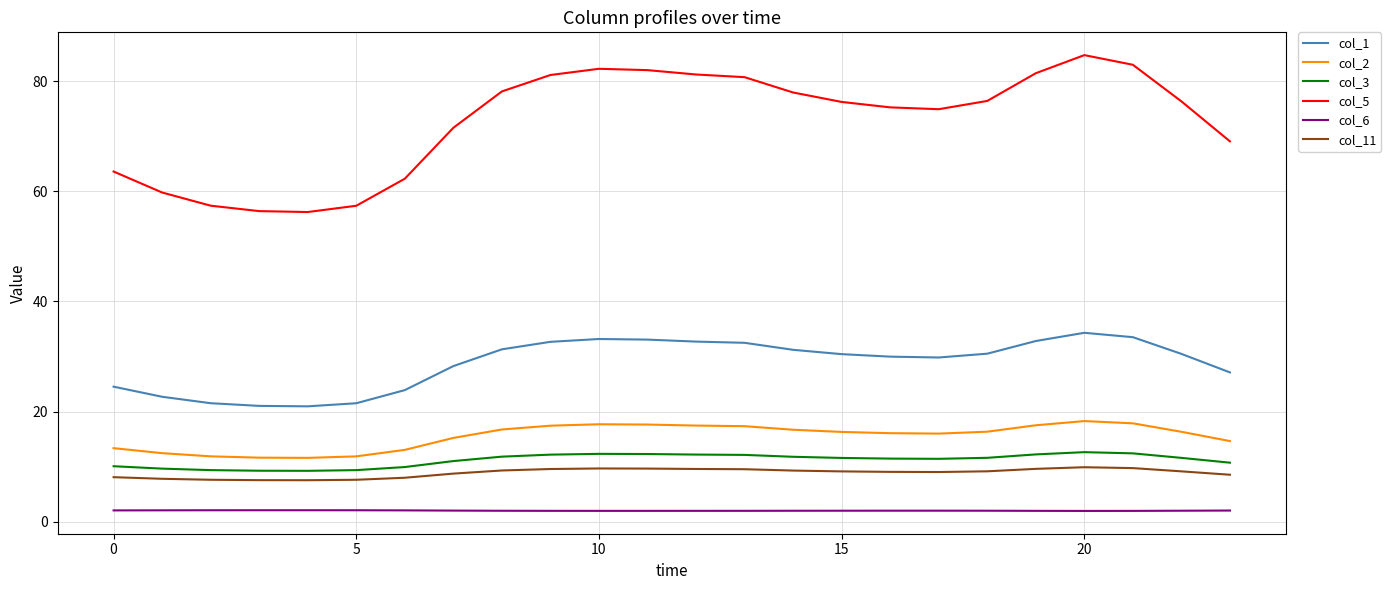

What is the maximum value for col_2?

18.3